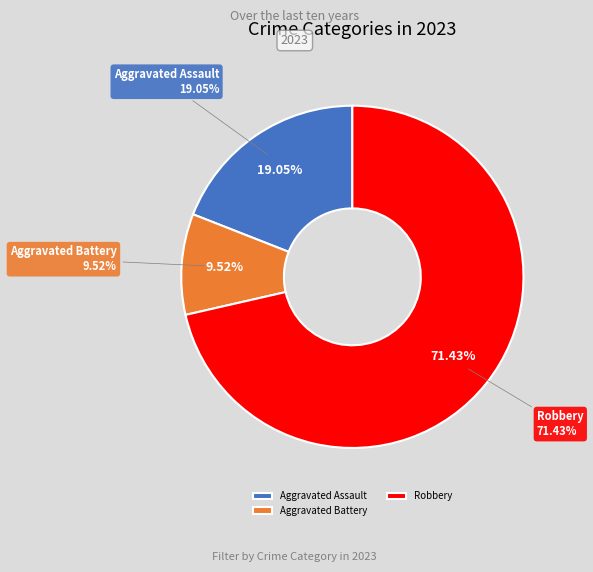

The Aggravated Battery slice represents 10% of the pie. True or false?

True